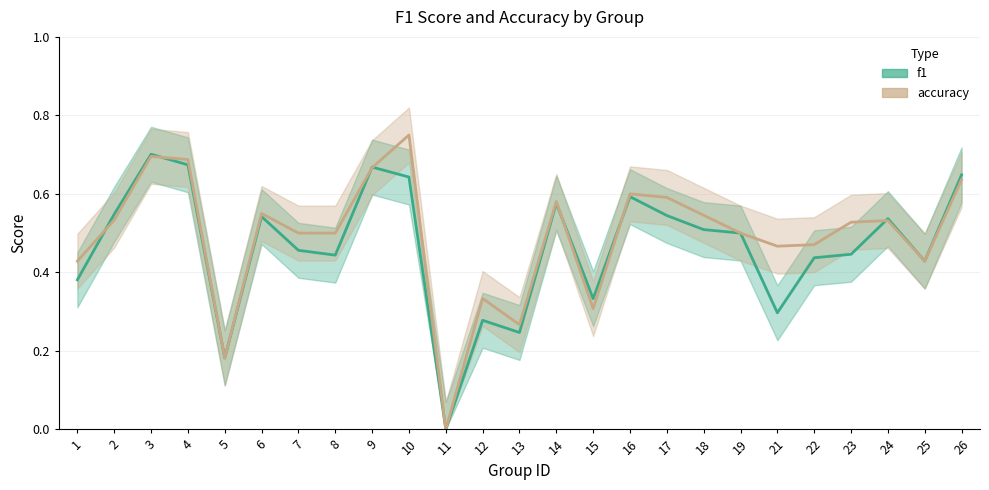

What is the sum of the f1 values at 25 and 4?

1.1